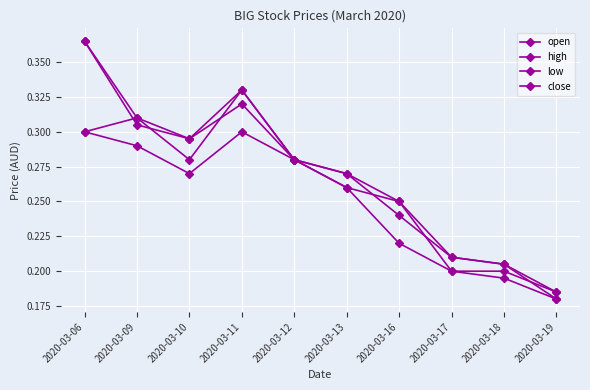

At which category does the chart reach its peak across all series?

2020-03-06